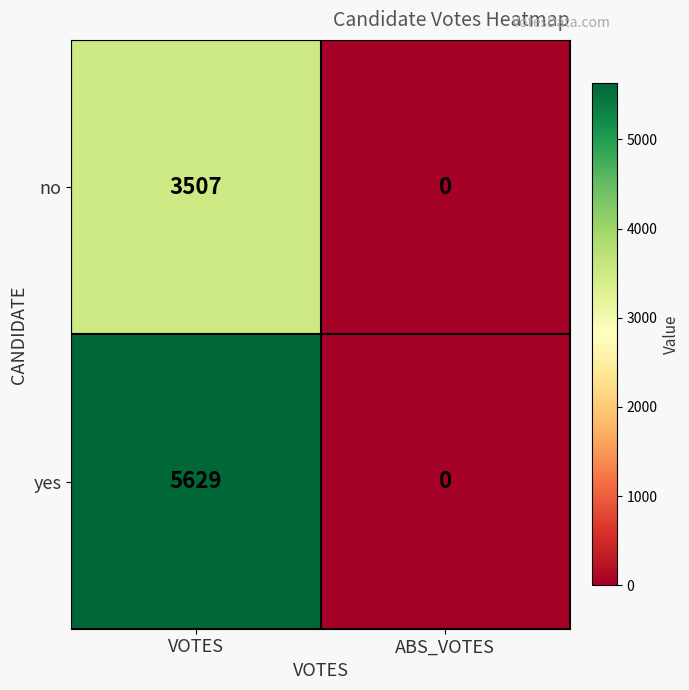

Which series changed the most between VOTES and ABS_VOTES?

yes